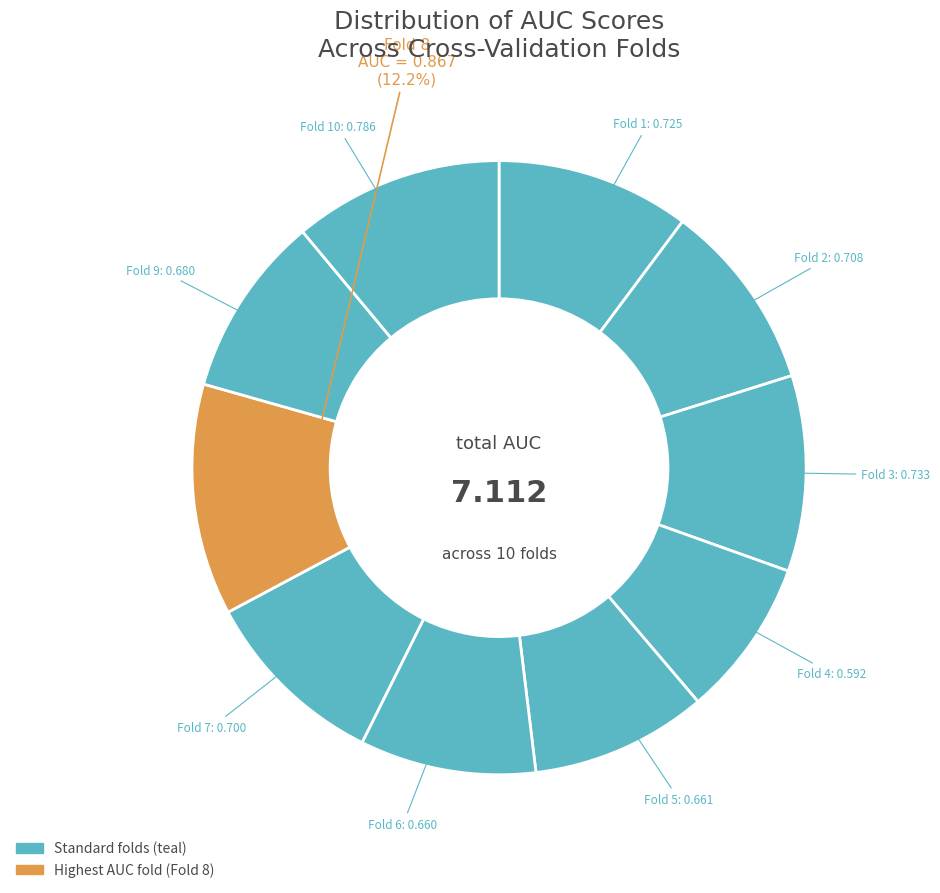

How many segments does this pie chart have?

10